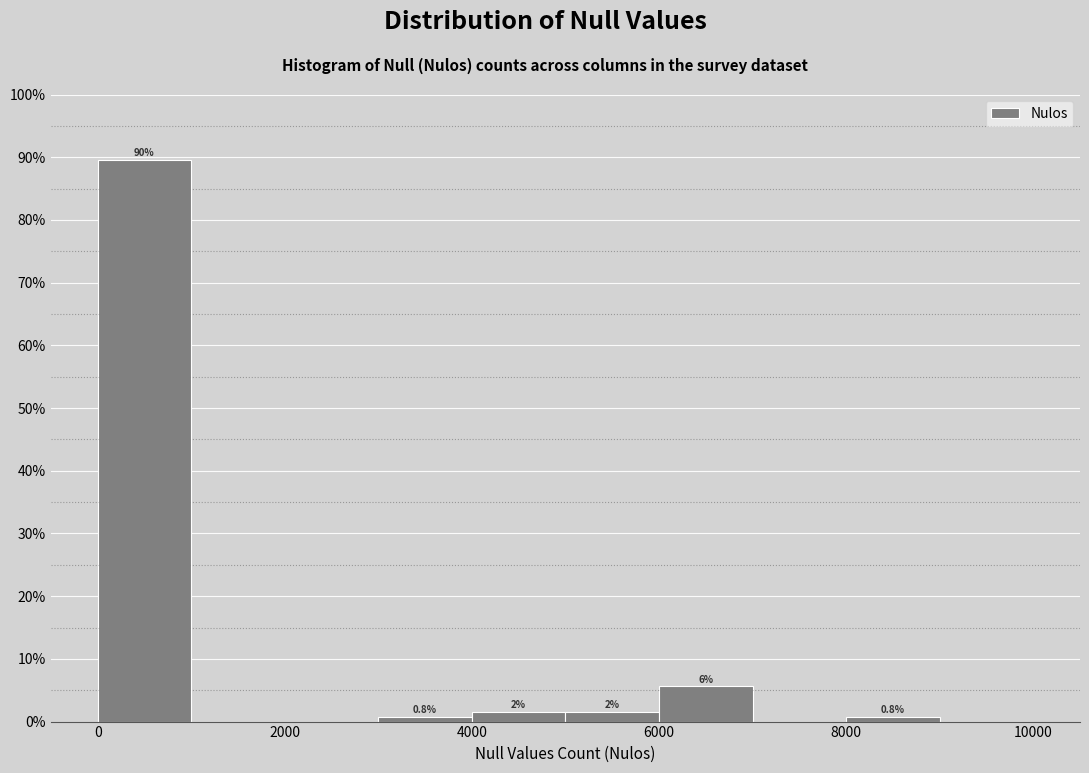

Which range on the x-axis has the tallest bar?

0 to 1000